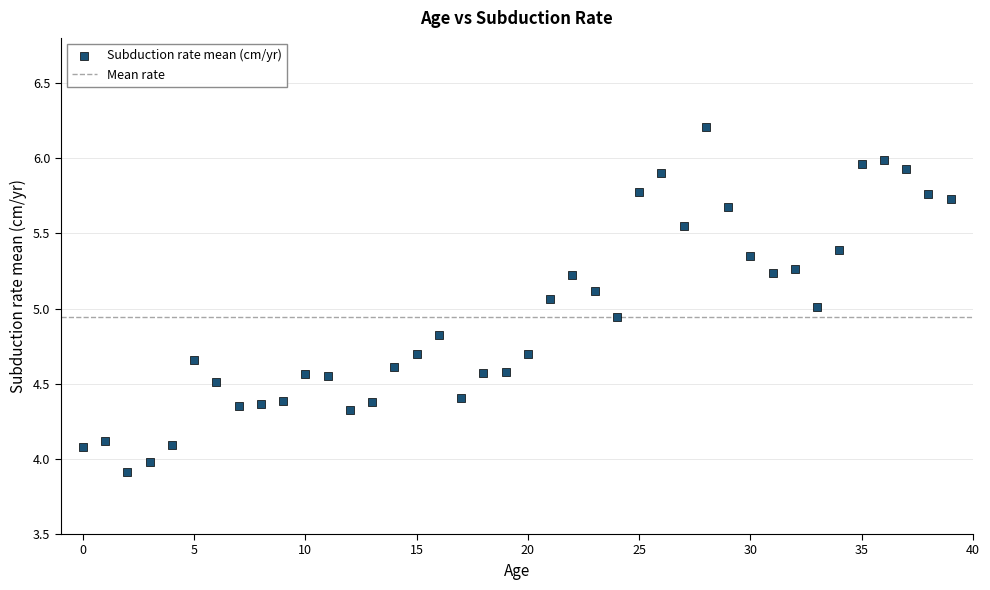

Count the number of points in this scatter plot.

40